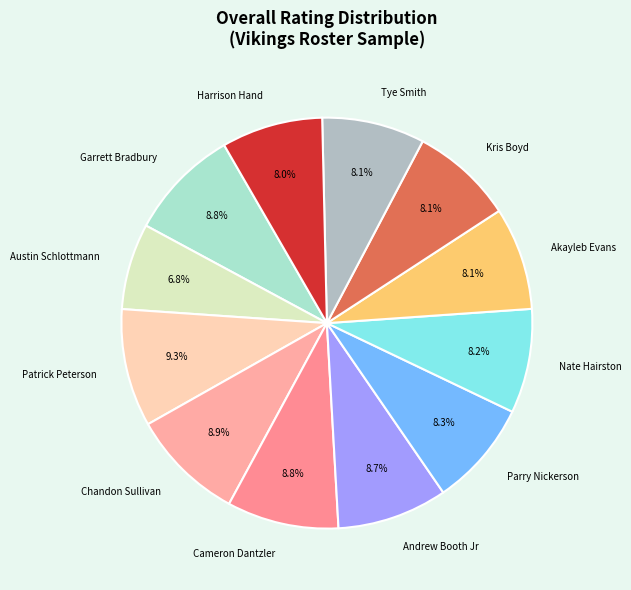

Which slice is the smallest?

Austin Schlottmann